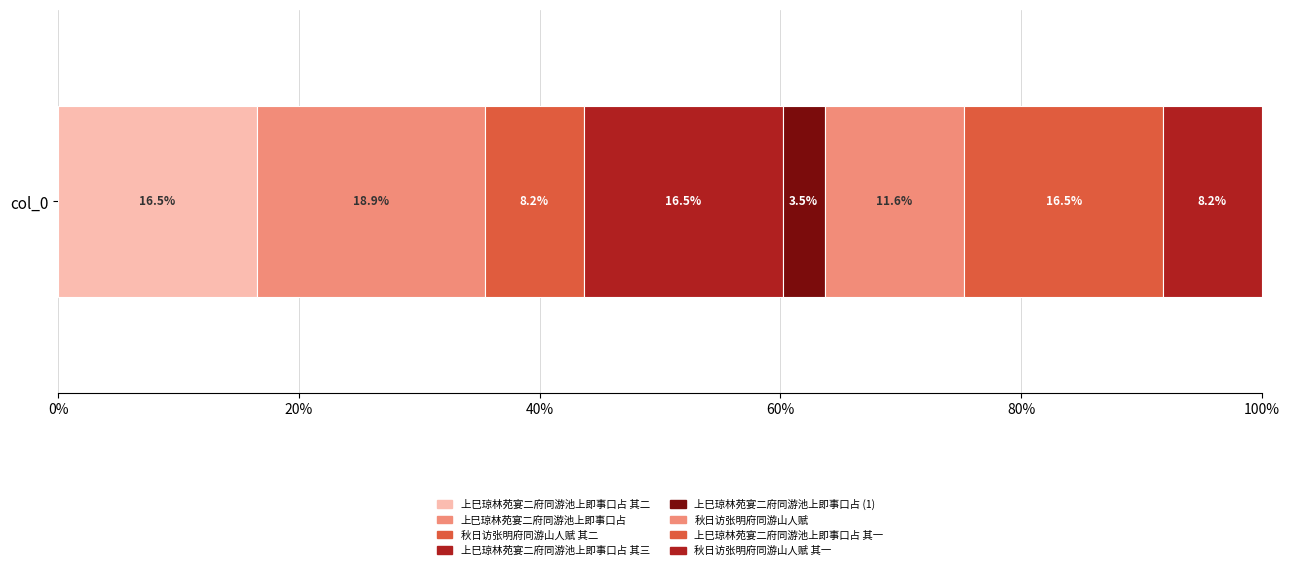

Count the number of categories in the chart.

1